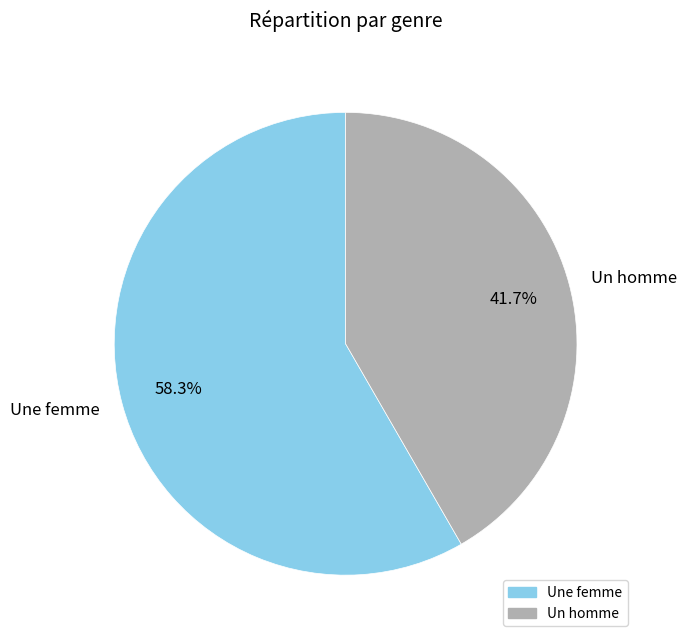

How many slices are in this pie chart?

2